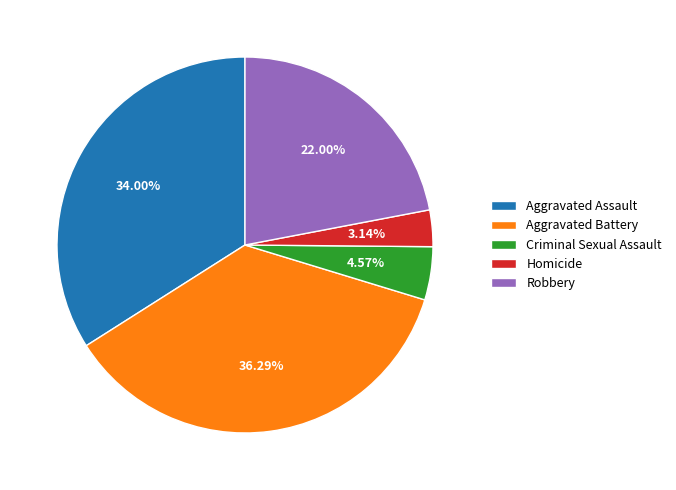

What is the smallest slice in the pie chart?

Homicide